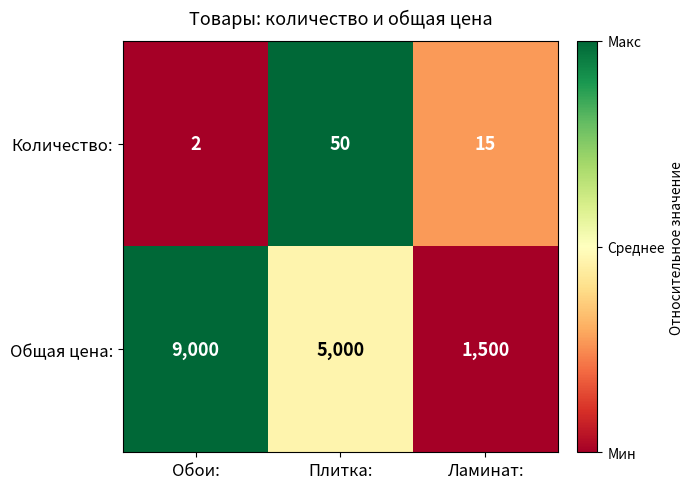

How many distinct data groups are displayed?

2